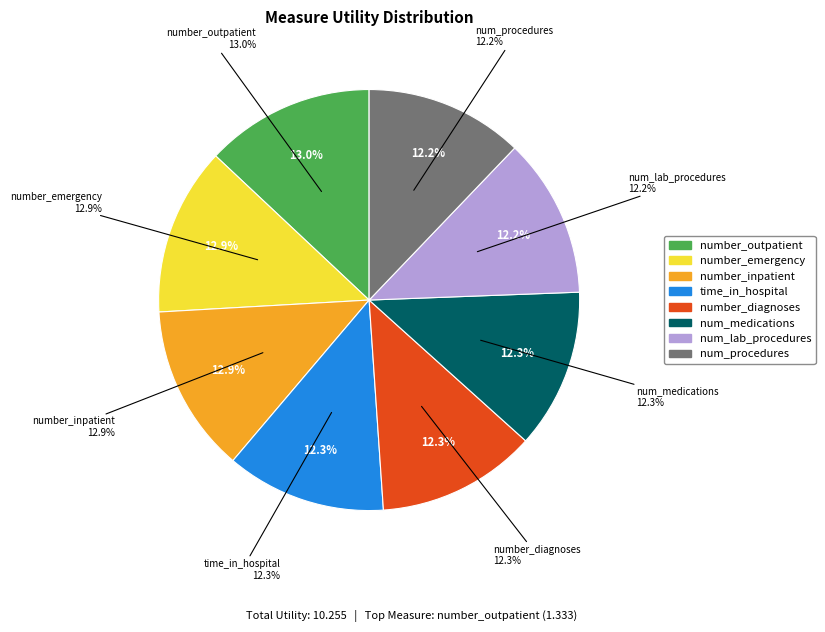

To the nearest percent, what portion does num_medications represent?

12%